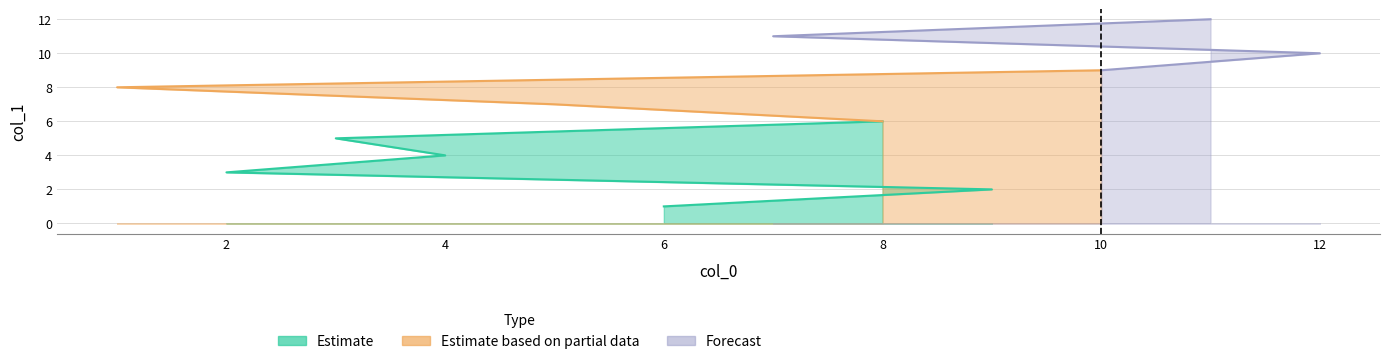

The chart shows a value of 4 at 11. True or false?

False